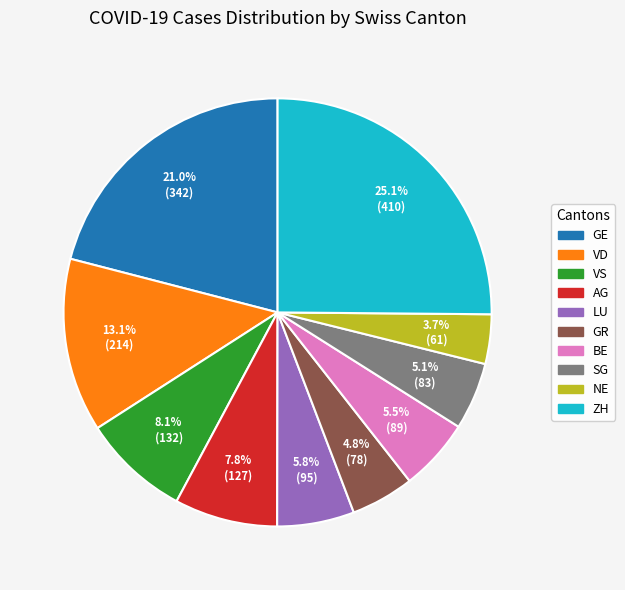

Is there a majority slice in this chart?

No